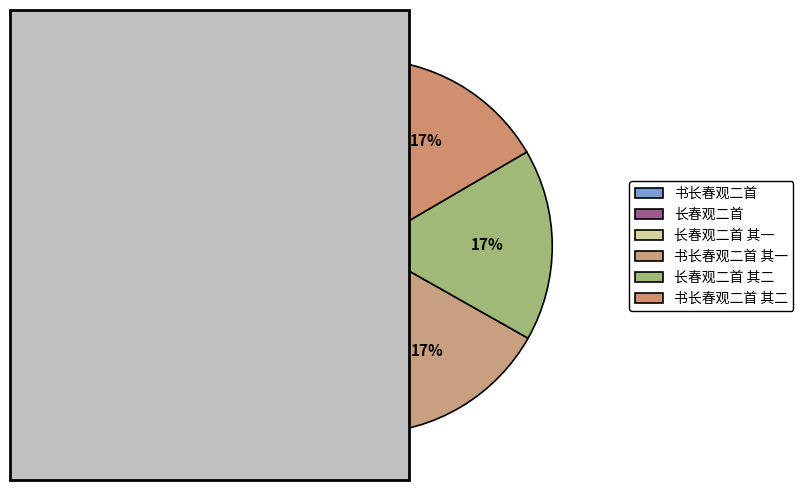

To the nearest percent, what portion does 长春观二首 其一 represent?

17%